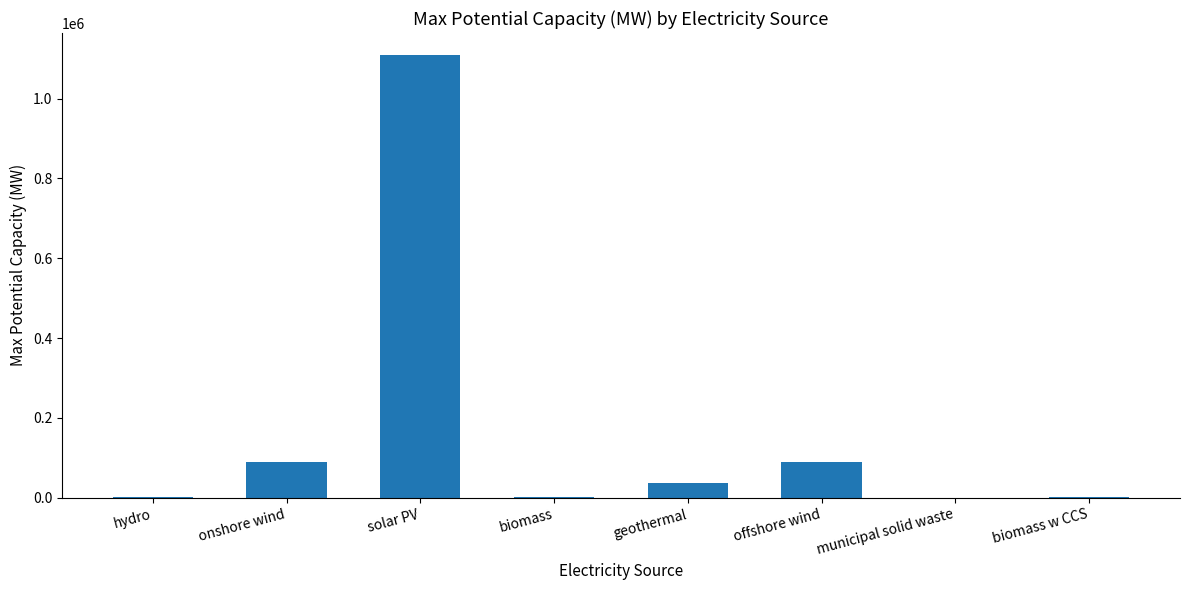

At which label is the value closest to 554604?

onshore wind